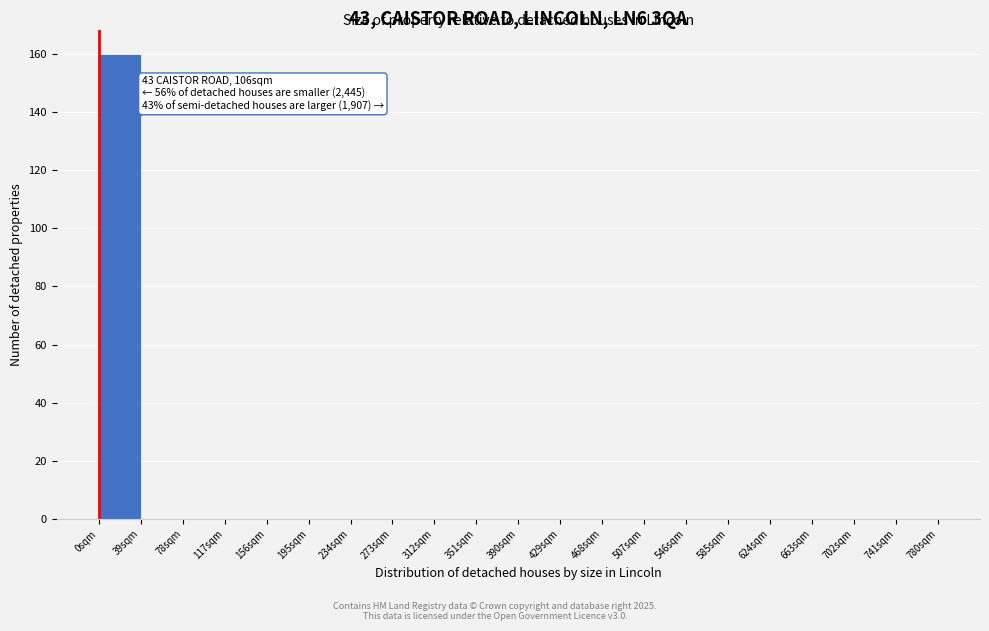

Which range on the x-axis has the tallest bar?

0 to 39